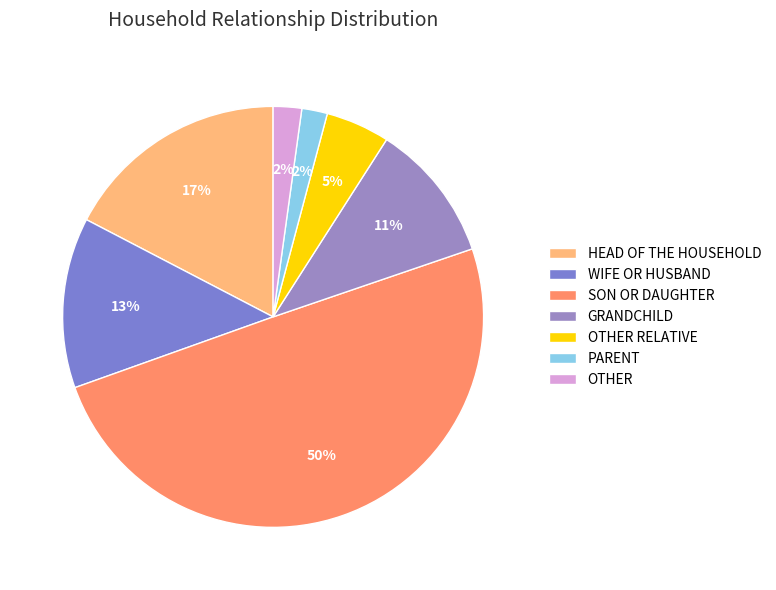

Which has a higher value, WIFE OR HUSBAND or HEAD OF THE HOUSEHOLD?

HEAD OF THE HOUSEHOLD